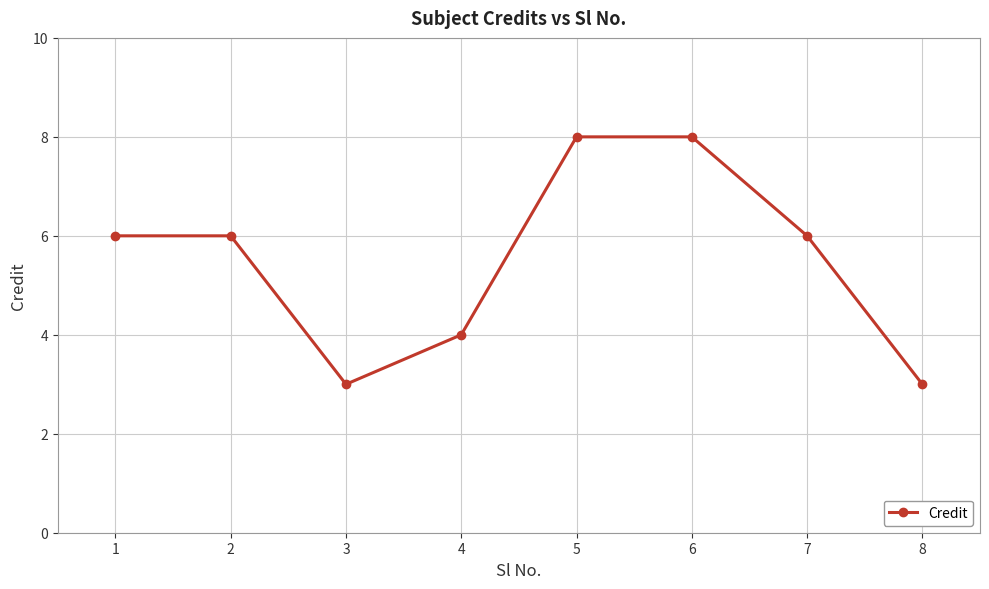

True or false: the data shows 8 at 6.

True